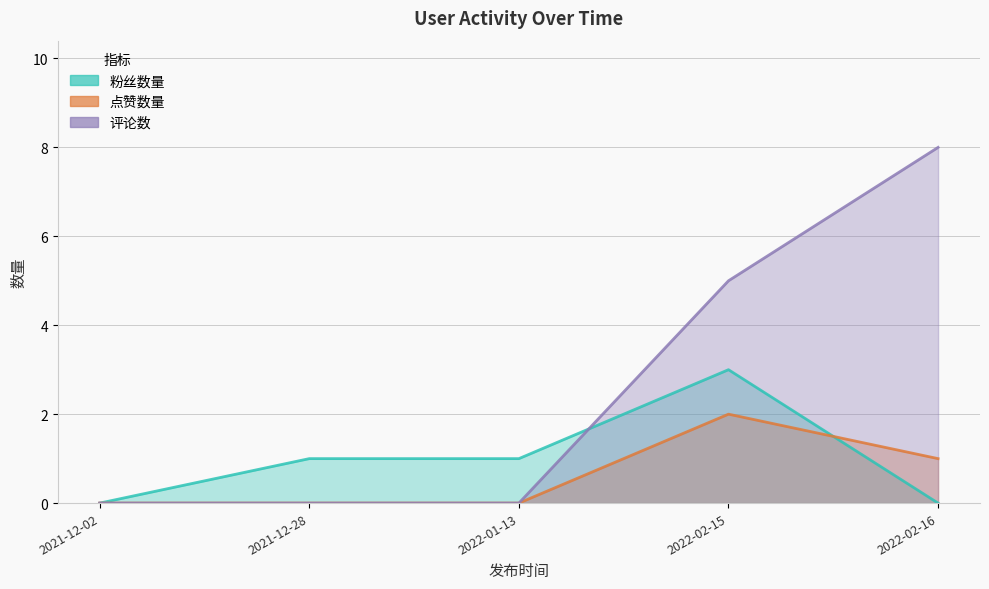

How many data points does each series have?

5